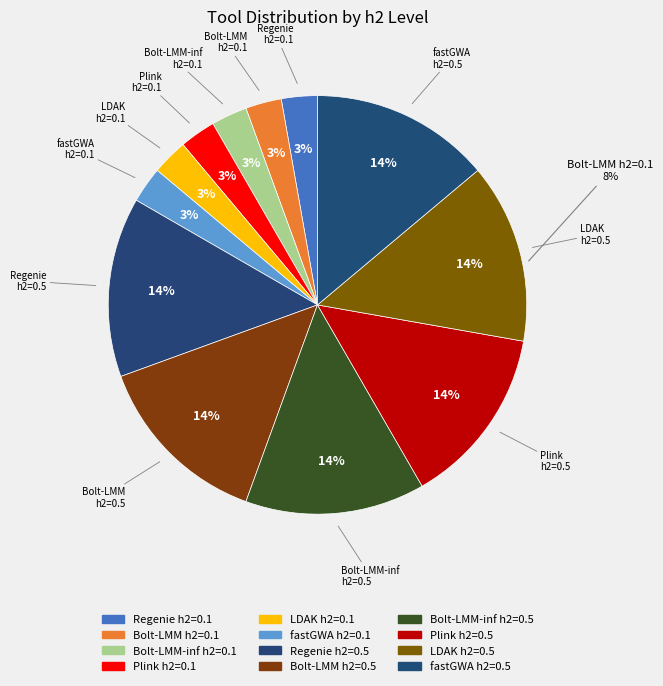

True or false: Regenie h2=0.5 accounts for 14% of the total.

True